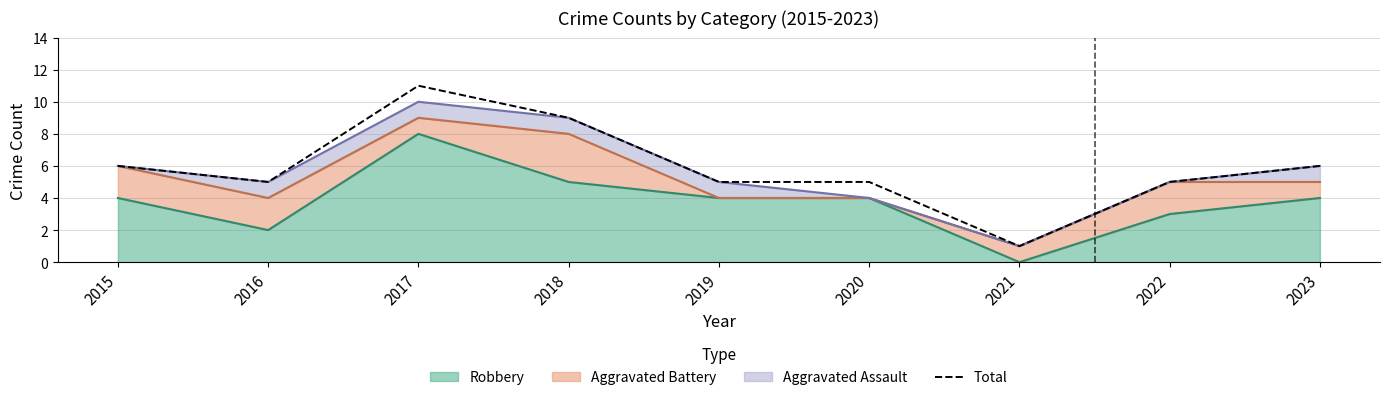

What is the change in value from 2020 to 2023?

+1